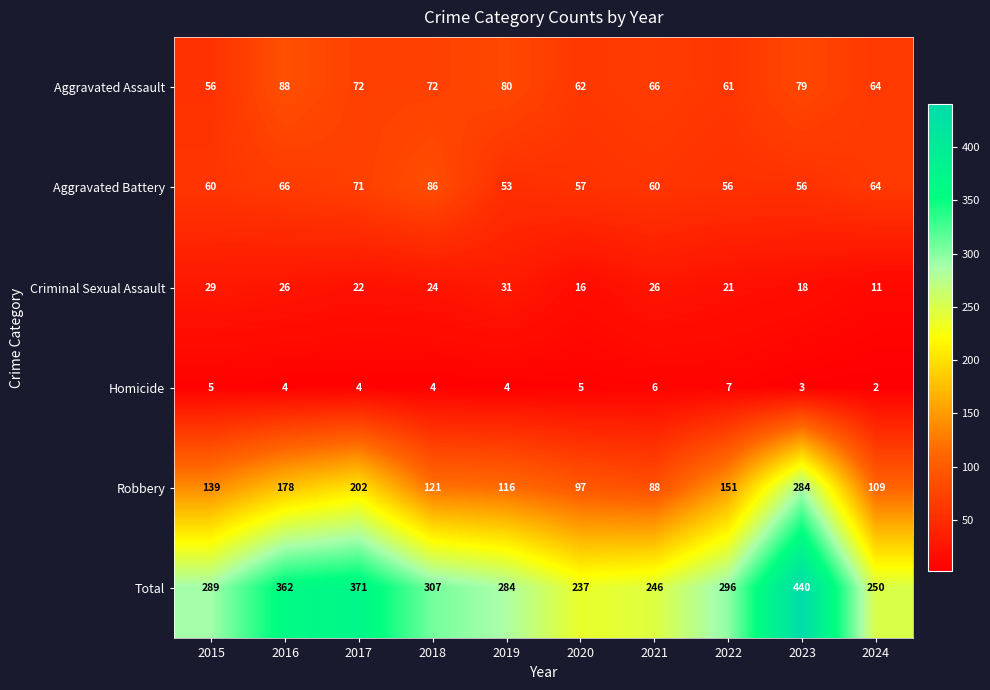

Rank the series by their maximum value, from lowest to highest.

Homicide, Criminal Sexual Assault, Aggravated Battery, Aggravated Assault, Robbery, Total